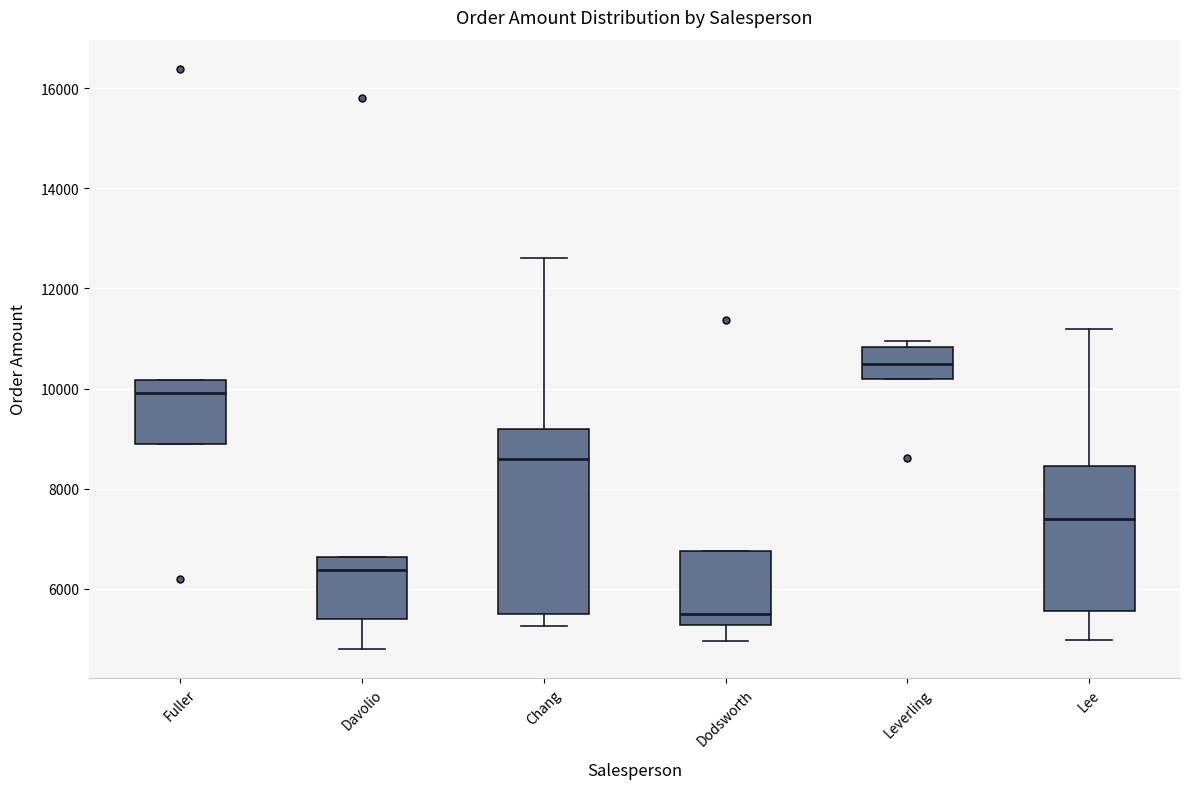

Which box is the tallest, from its lower edge to its upper edge?

Chang